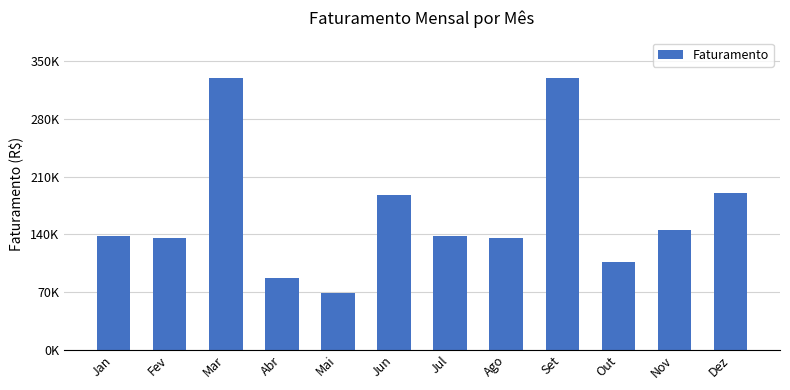

What is the greatest value displayed?

329485.2